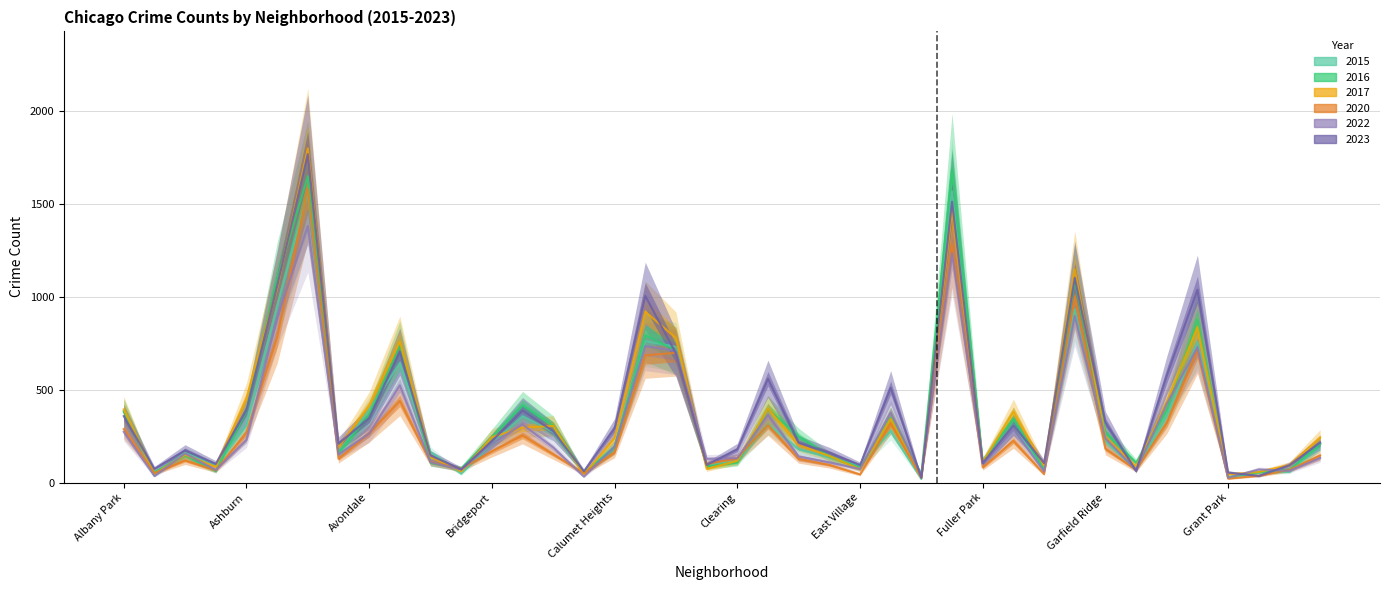

How many interior local peaks does the 2015 series have?

11